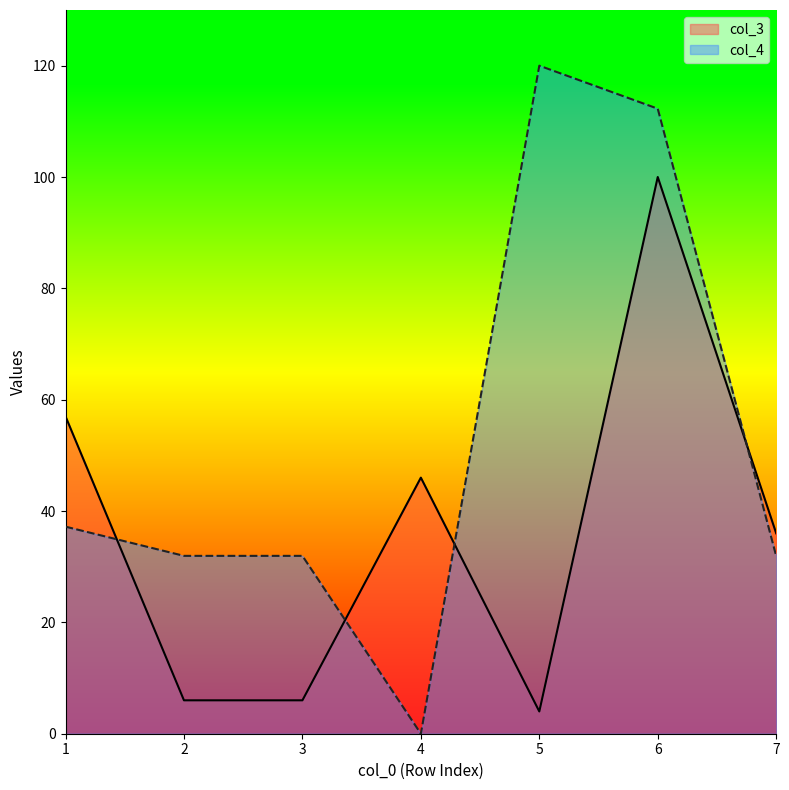

What is the sum of all col_4 values?

365.3